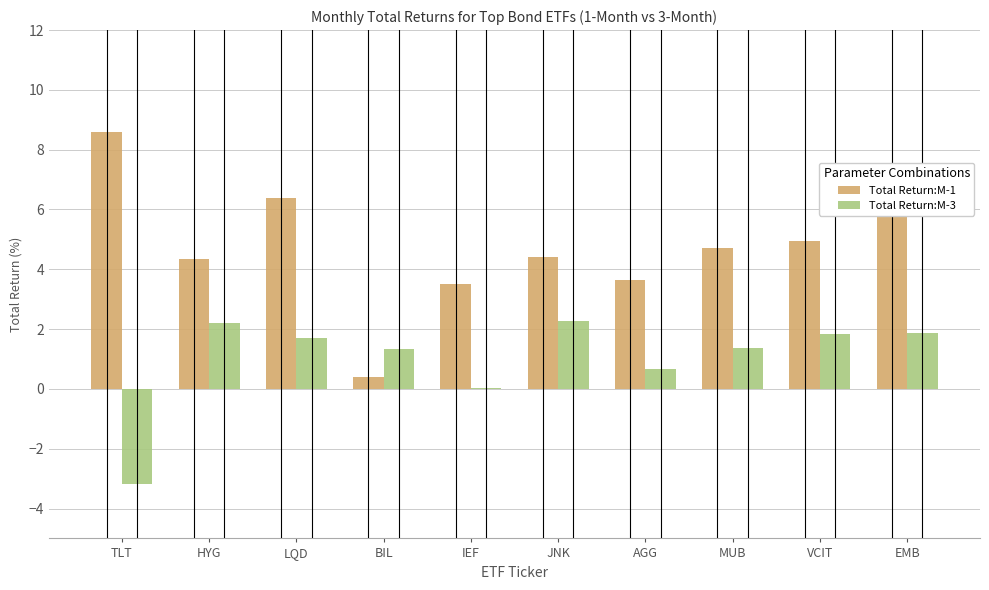

What is the total value across all series at EMB?

7.7